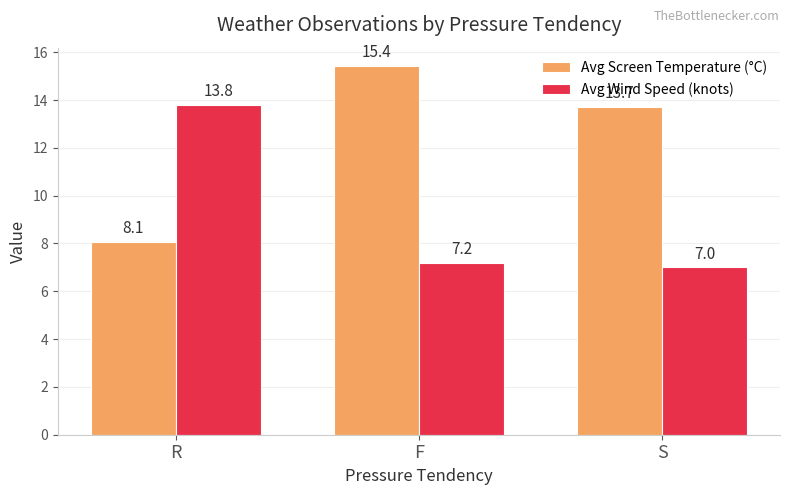

How many data points does each series have?

3